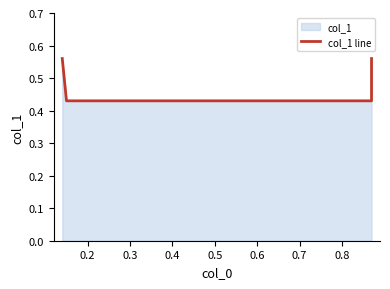

True or false: the data has more than 2 interior local peaks.

False